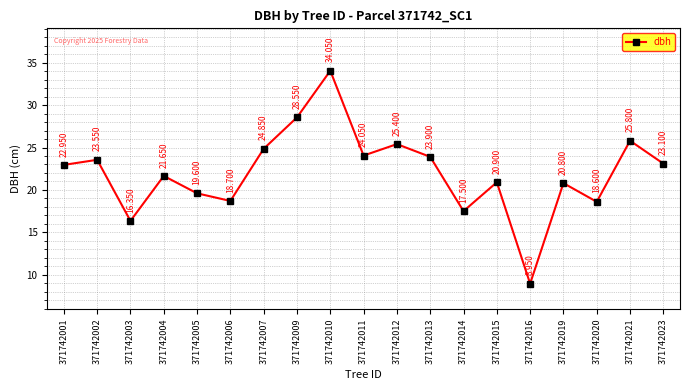

How many interior local peaks (higher than both neighbors) does the data have?

7